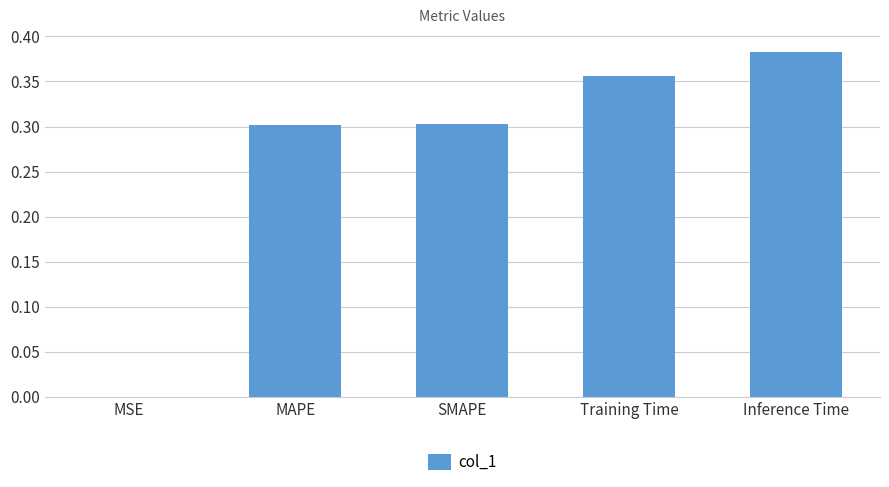

What is the average value?

0.3